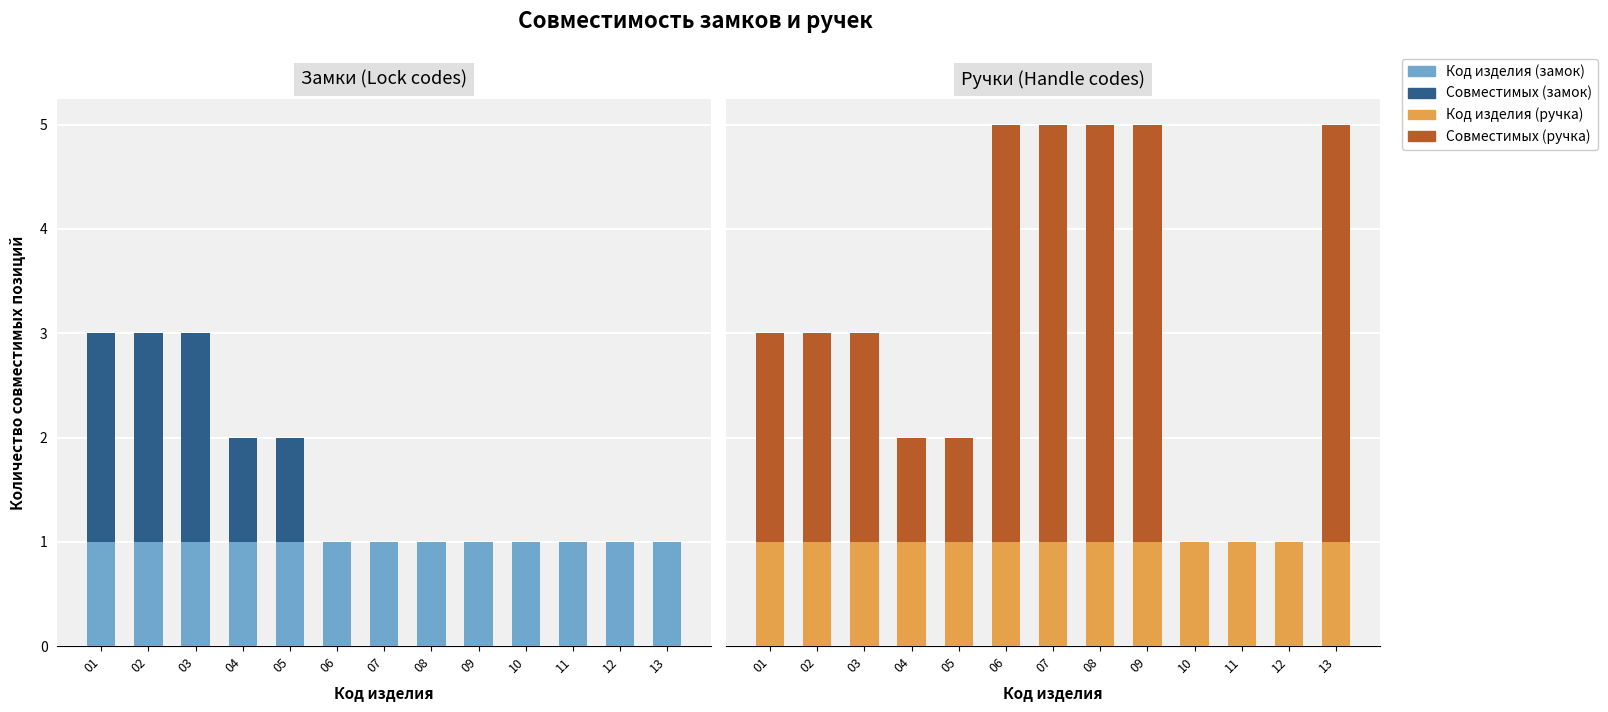

What is the difference between the highest and lowest values at 02?

1